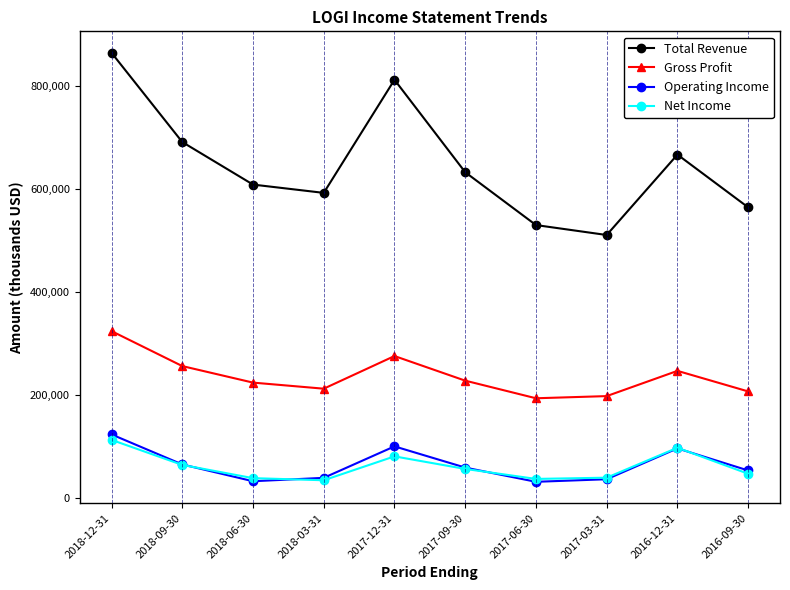

What is the minimum value shown in the chart?

31400